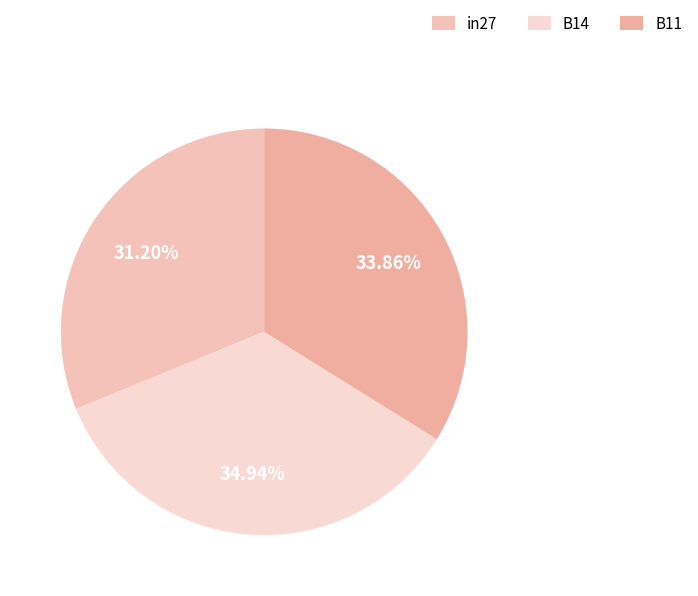

What is the largest slice in the pie chart?

B14